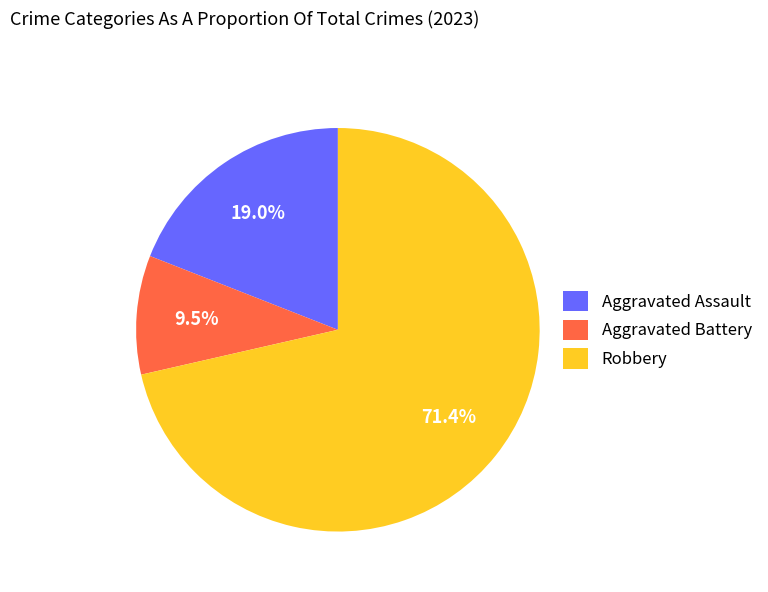

Which slice represents more than half of the pie?

Robbery